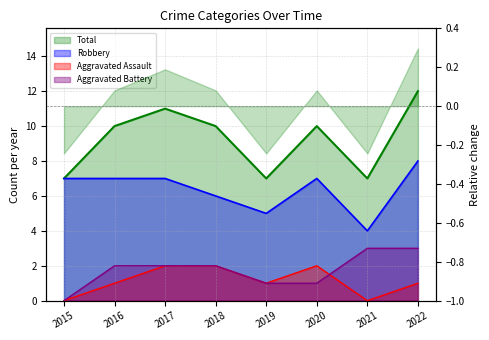

What is the difference between the Aggravated Assault values at 2019 and 2015?

1